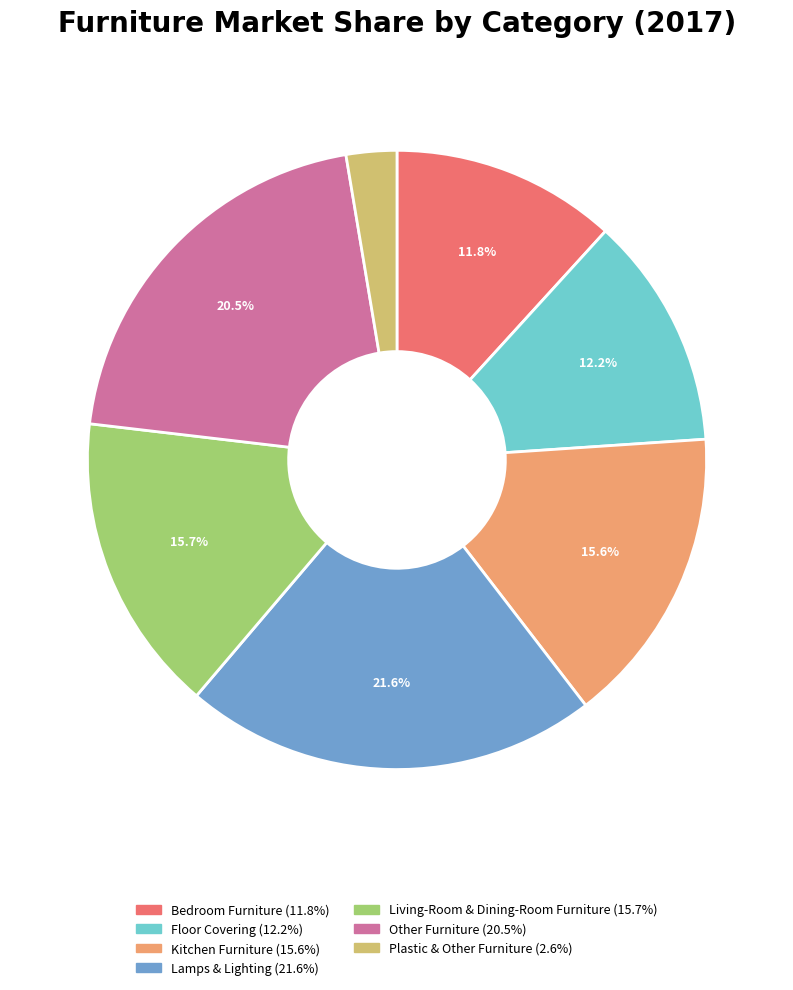

To the nearest percent, what is the difference between the Lamps & Lighting and Living-Room & Dining-Room Furniture slice percentages?

6%